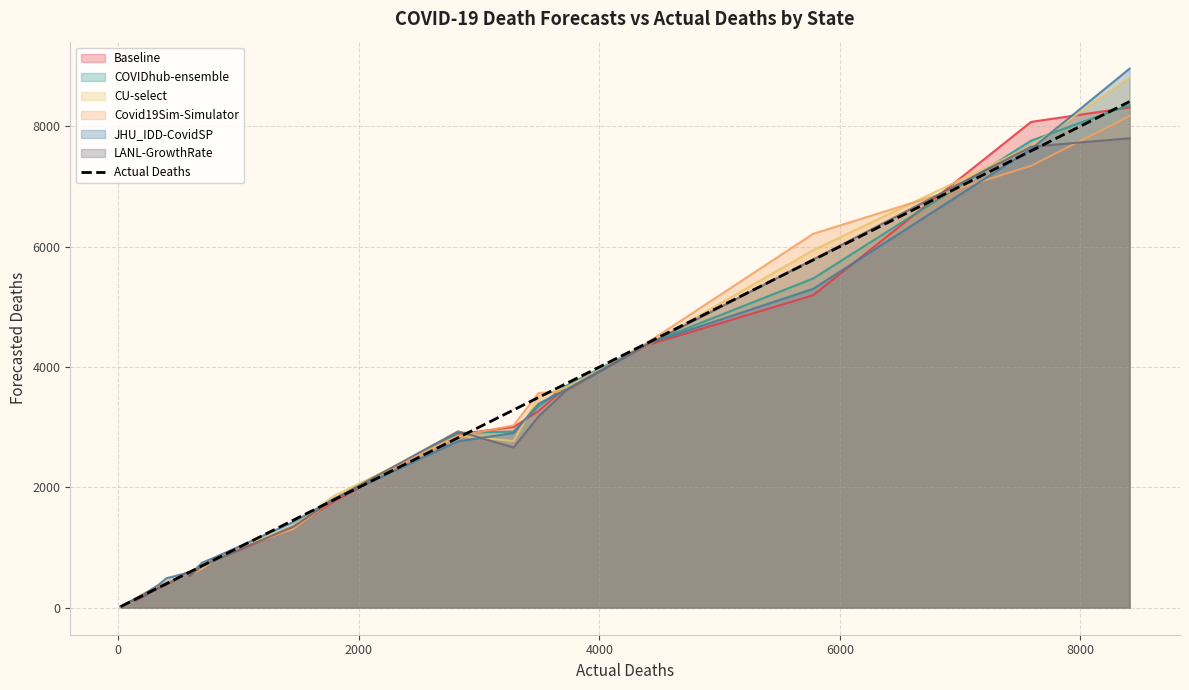

What is the greatest value displayed?

8956.0